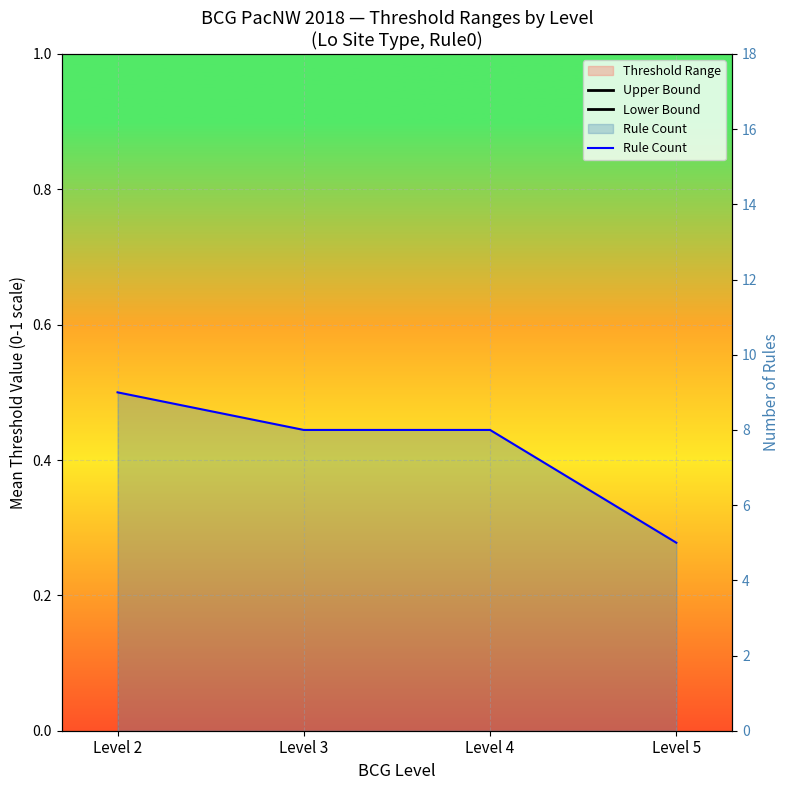

Between Level 2 and Level 4, which series saw the biggest shift?

Upper Bound